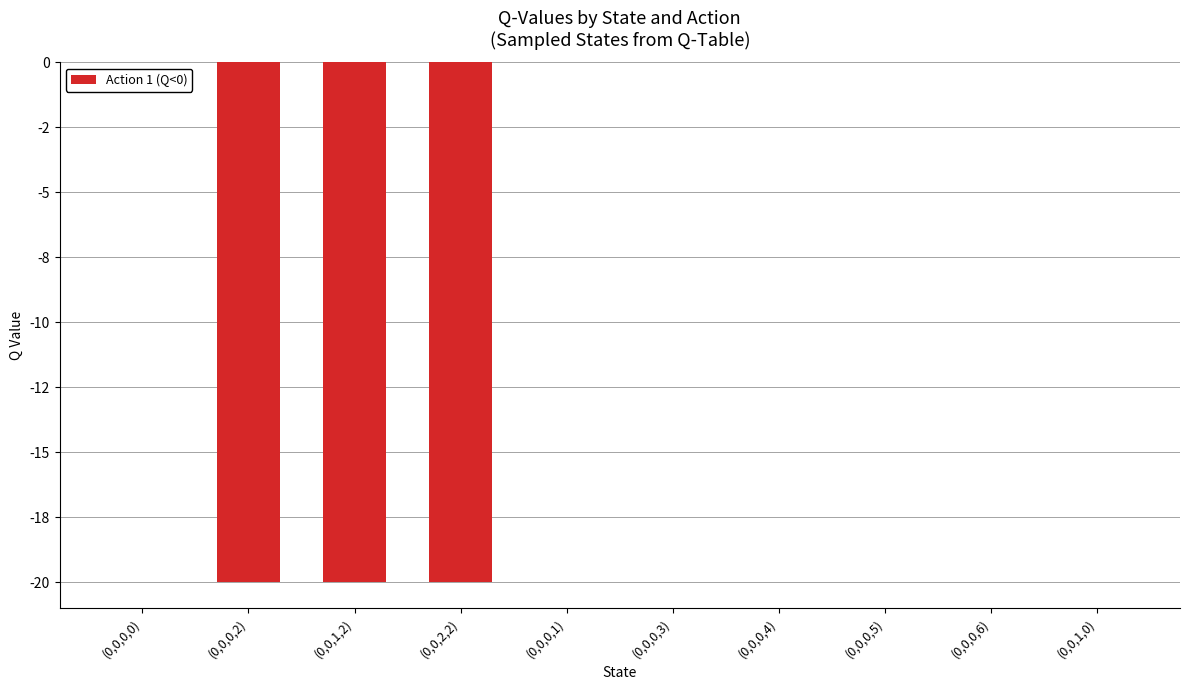

How many data points does each series have?

10